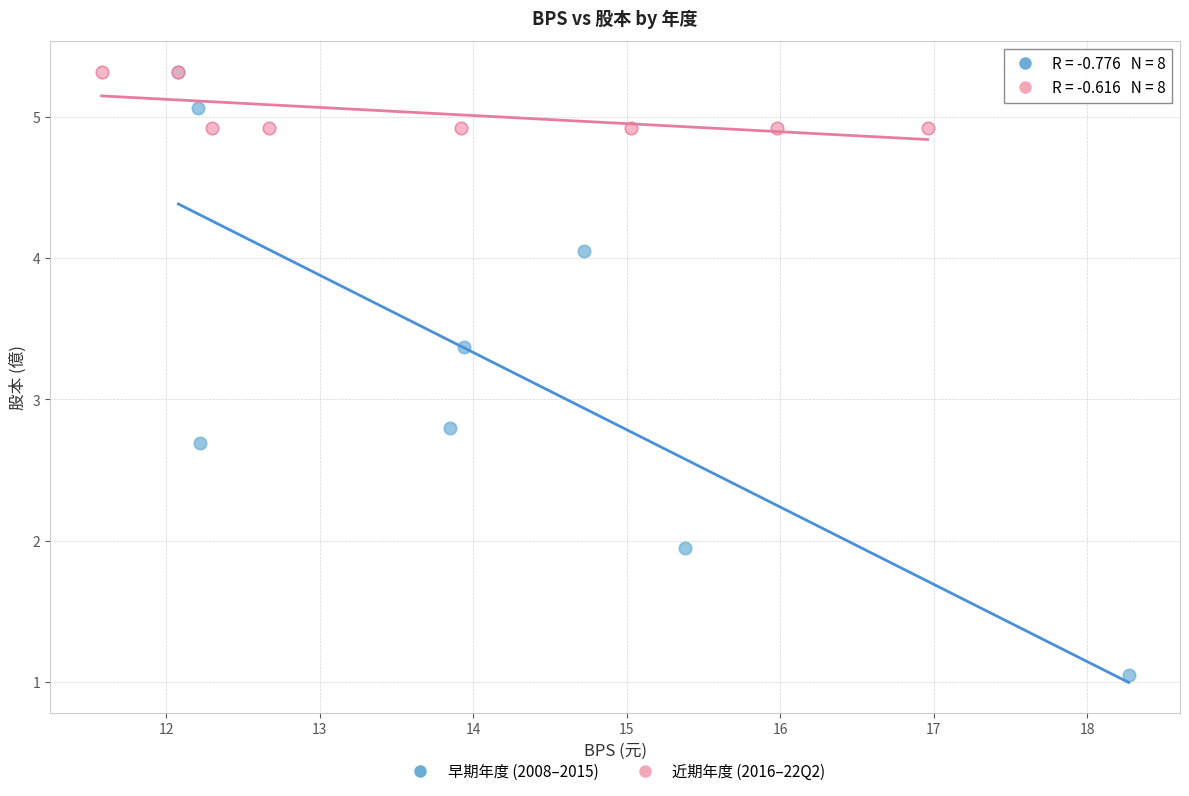

Which series contains the lowest Y value?

早期年度 (2008–2015)